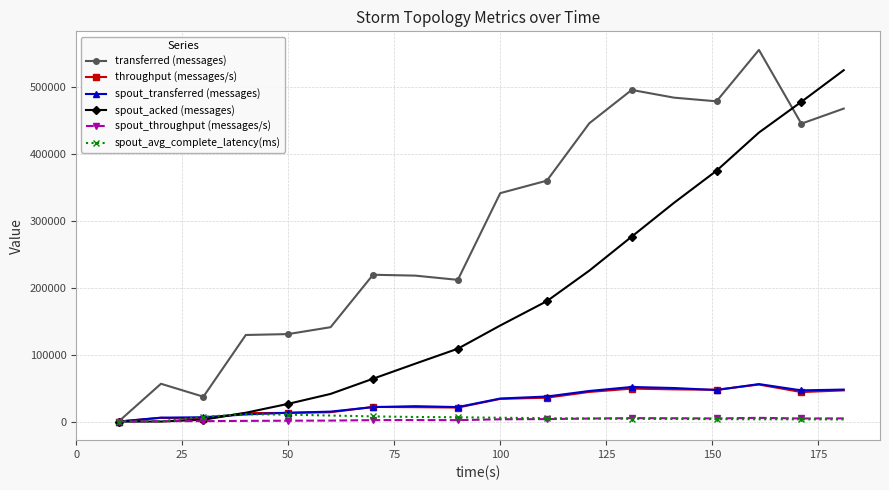

What is the highest value of the transferred (messages) series?

555420.0